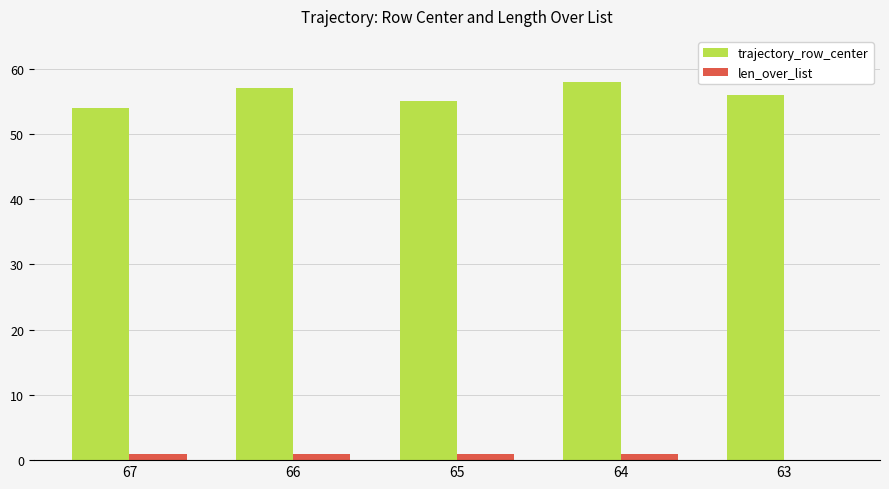

Which series has the largest total across all categories?

trajectory_row_center